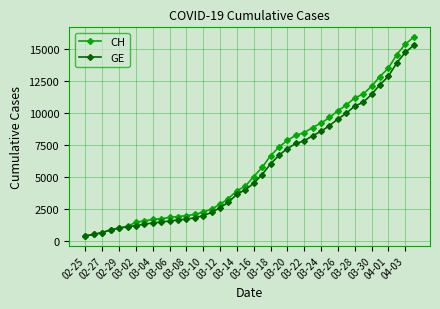

Which series has the widest spread of values?

CH